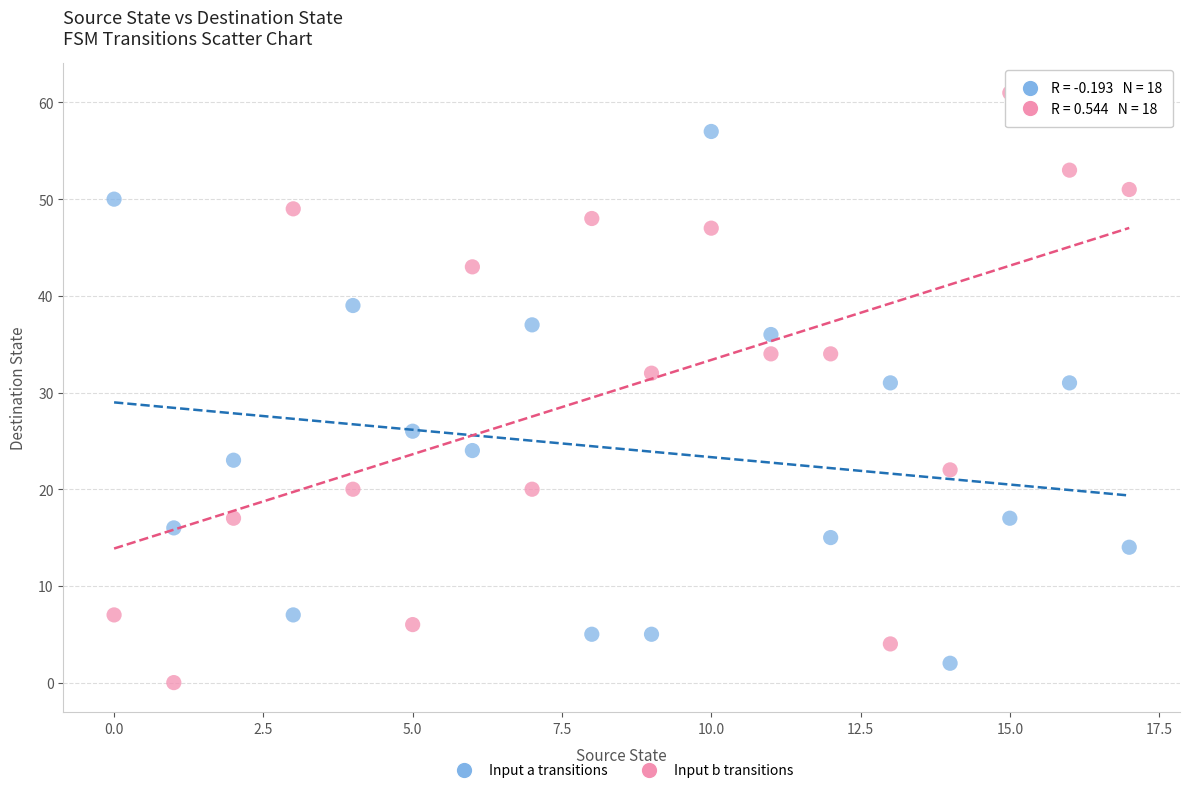

Across all data points, what is the range of Y values (max minus min)?

61